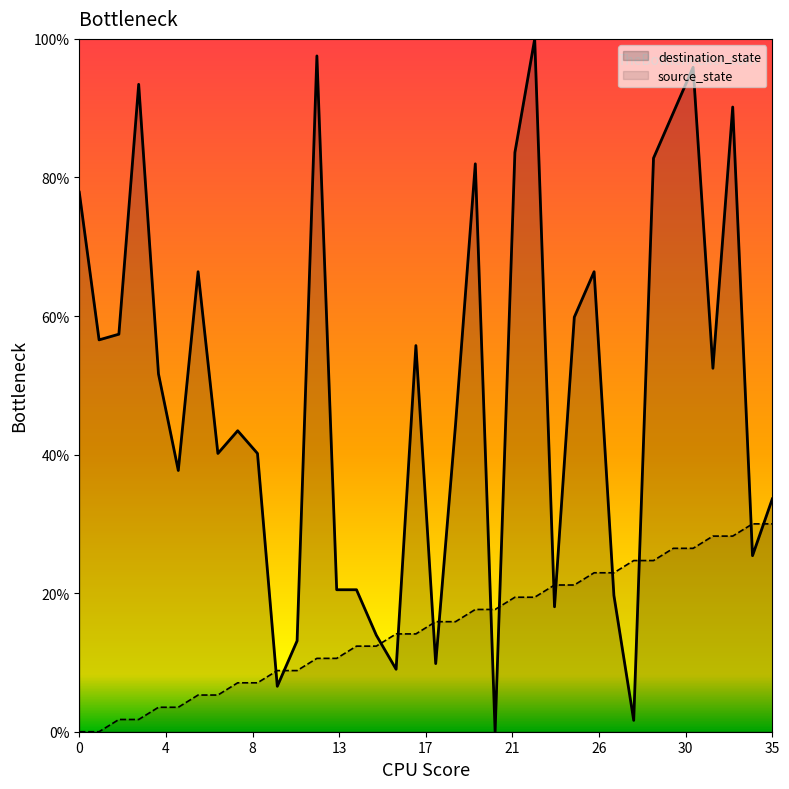

True or false: source_state has more than 0 points higher than both neighbors.

False